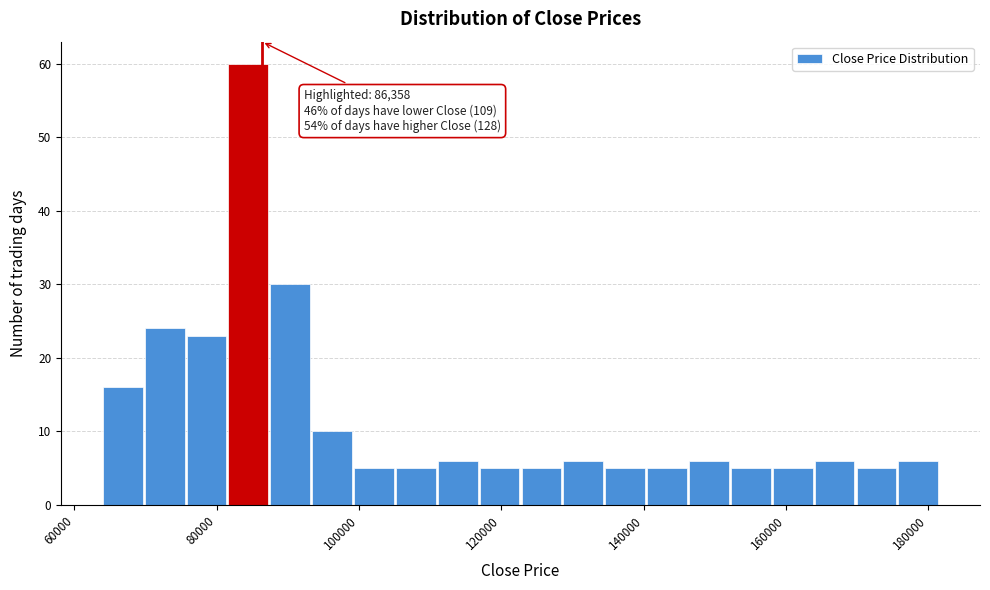

Read against the x-axis, roughly where is the centre of the tallest bar?

84000